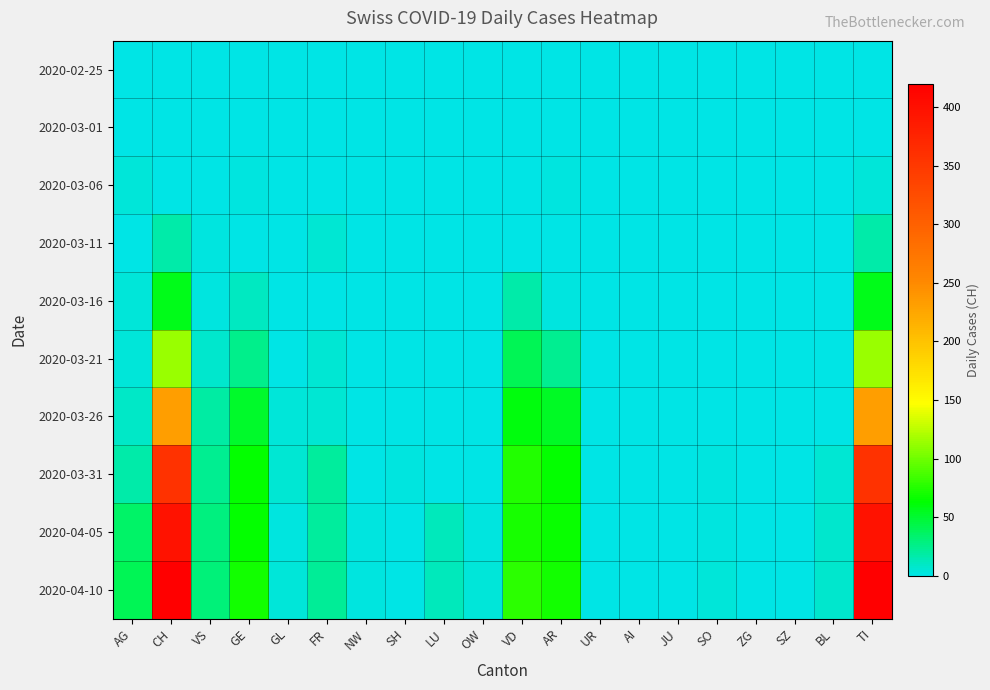

What is the greatest value displayed?

420